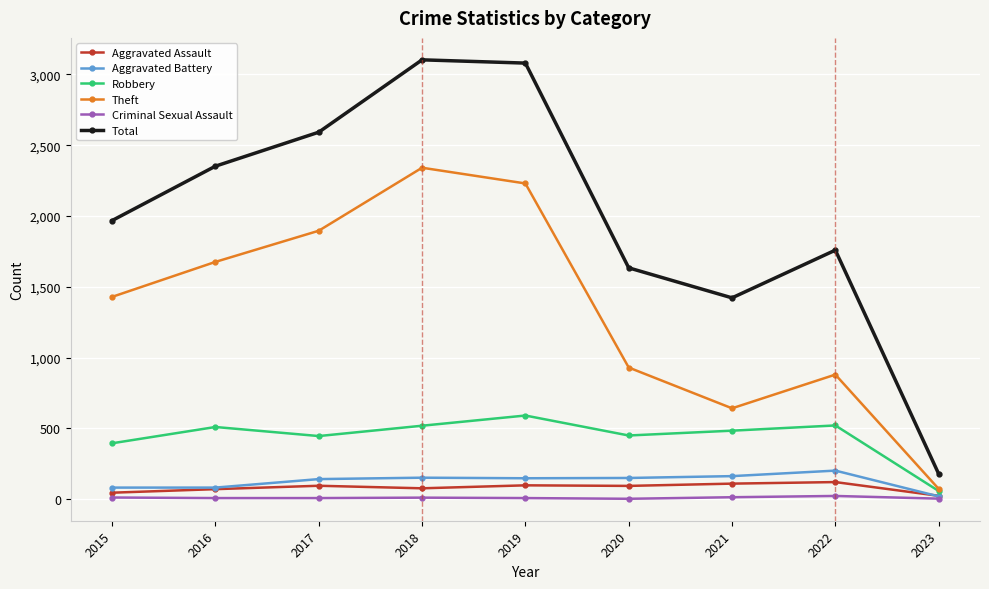

The value of Theft at 2023 is 73. True or false?

True